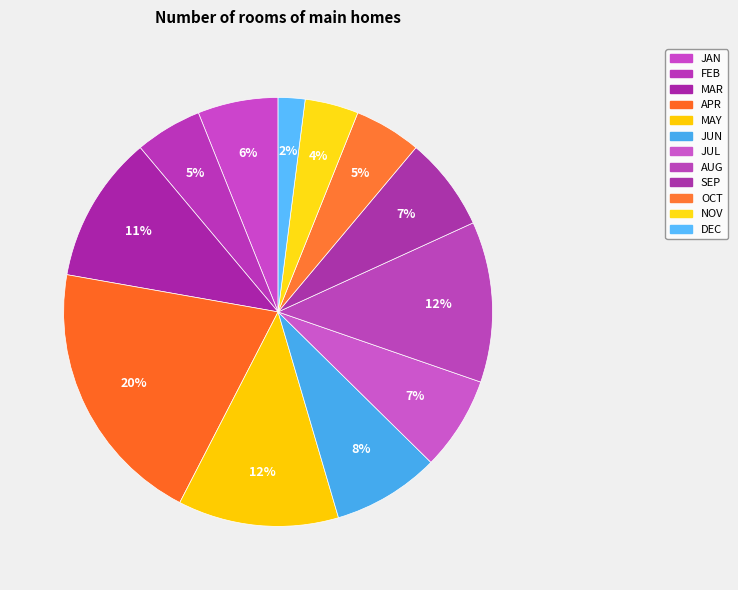

How many segments does this pie chart have?

12